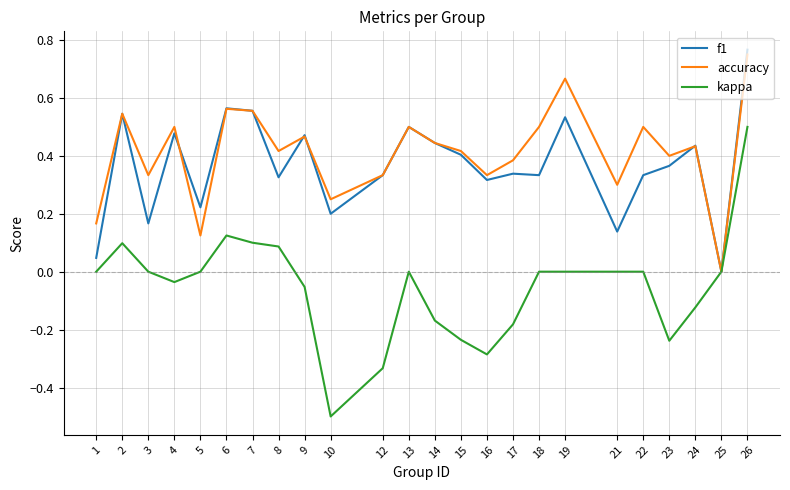

Is the value of accuracy at 9 greater than the value of f1 at 2?

No